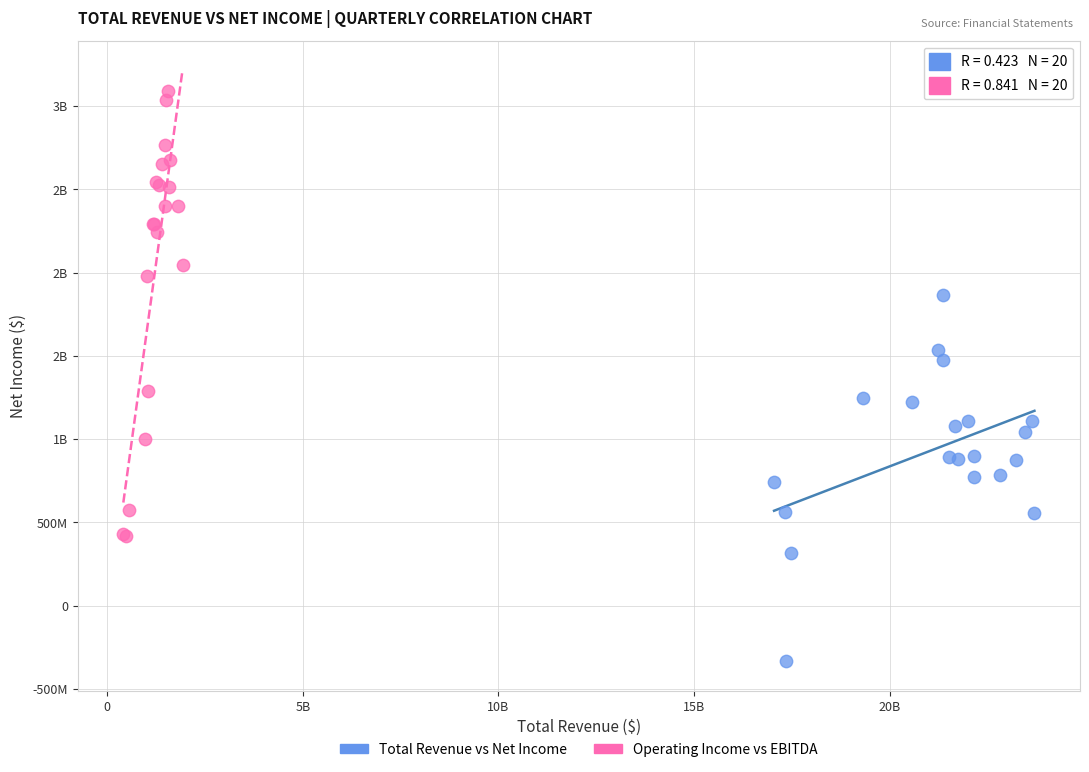

What are all the series names shown in the legend?

Total Revenue vs Net Income, Operating Income vs EBITDA